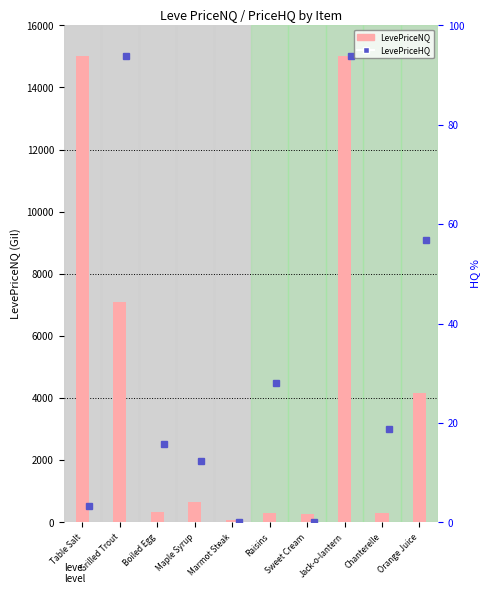

What is the difference between the values at Marmot Steak and Sweet Cream?

184.9